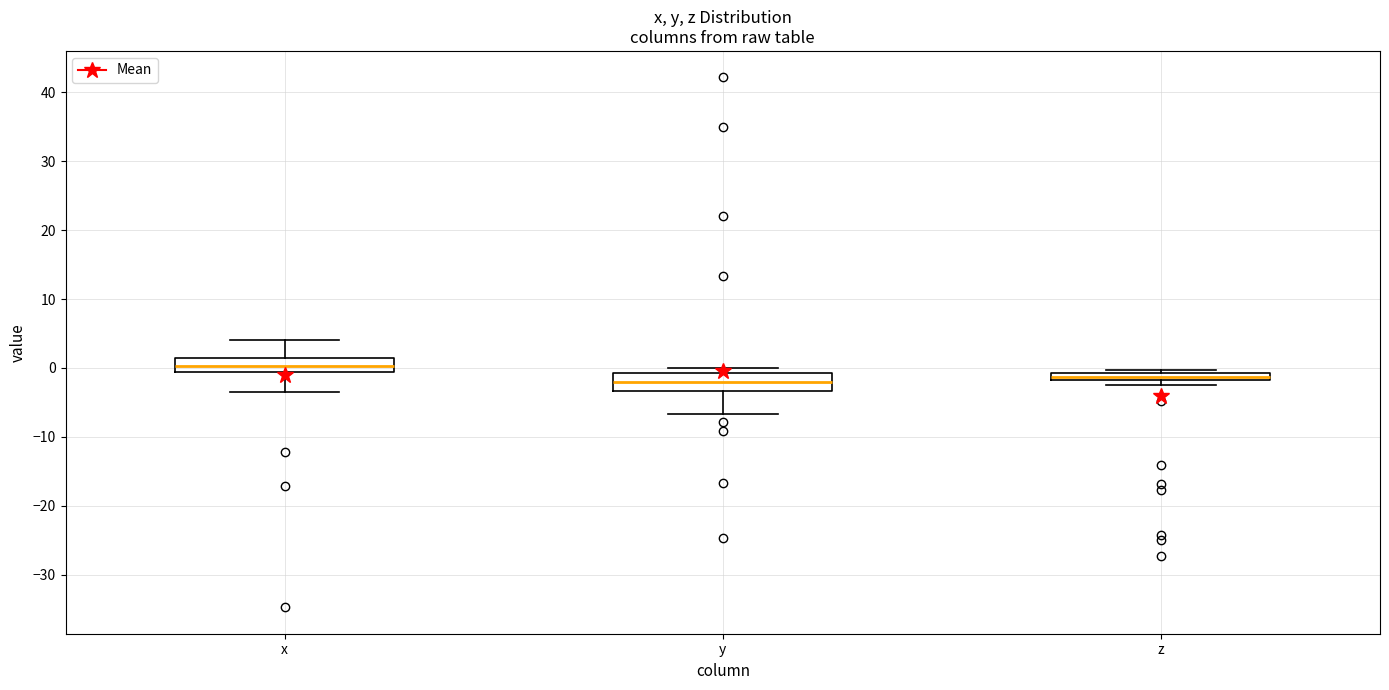

Where is the upper edge of the box for x on the y-axis? The values are not printed on the chart, so give them approximately, as read against the axis.

2